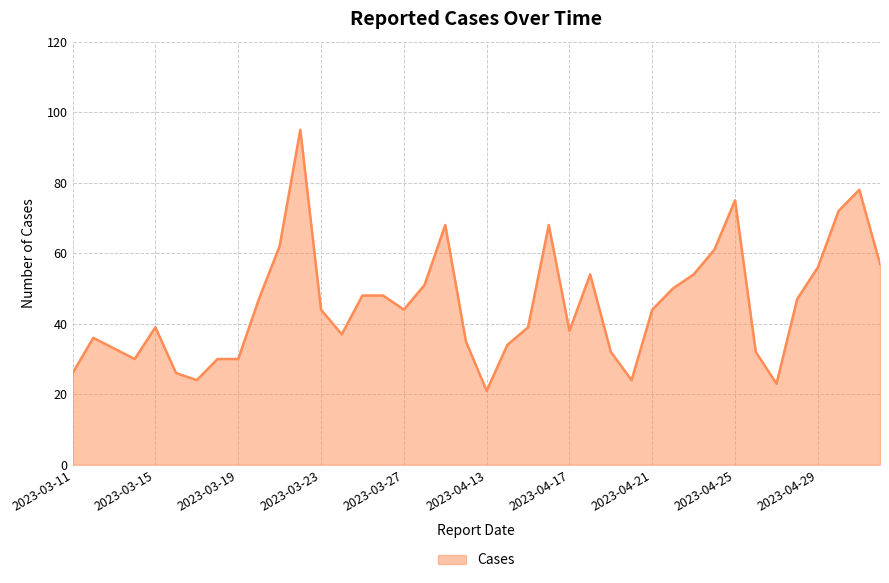

What is the smallest value displayed?

21